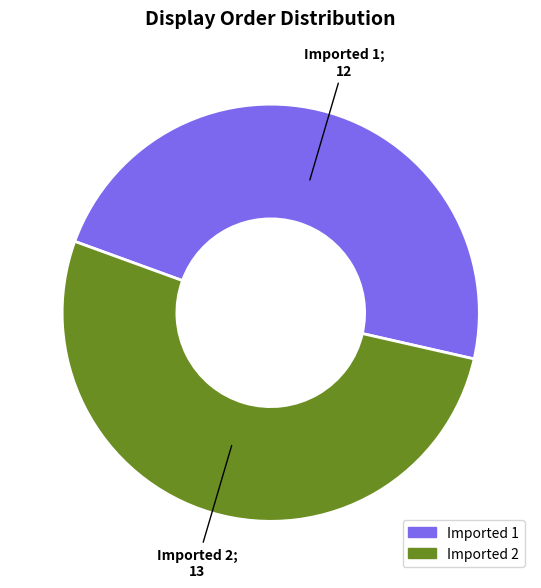

What is the ratio of the value at Imported 1 to the value at Imported 2?

0.9